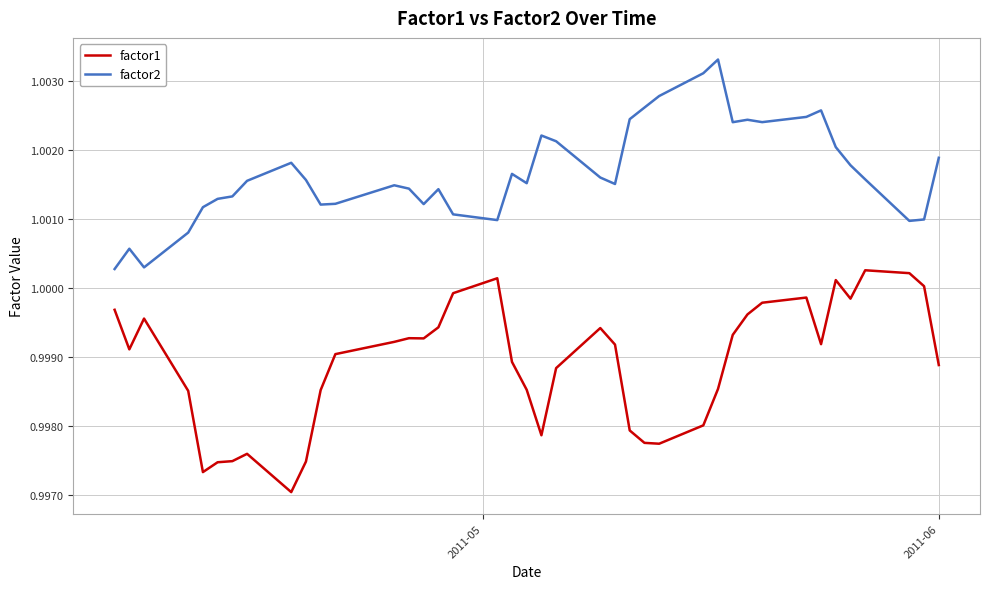

Does the chart display data point markers on the line(s)?

No